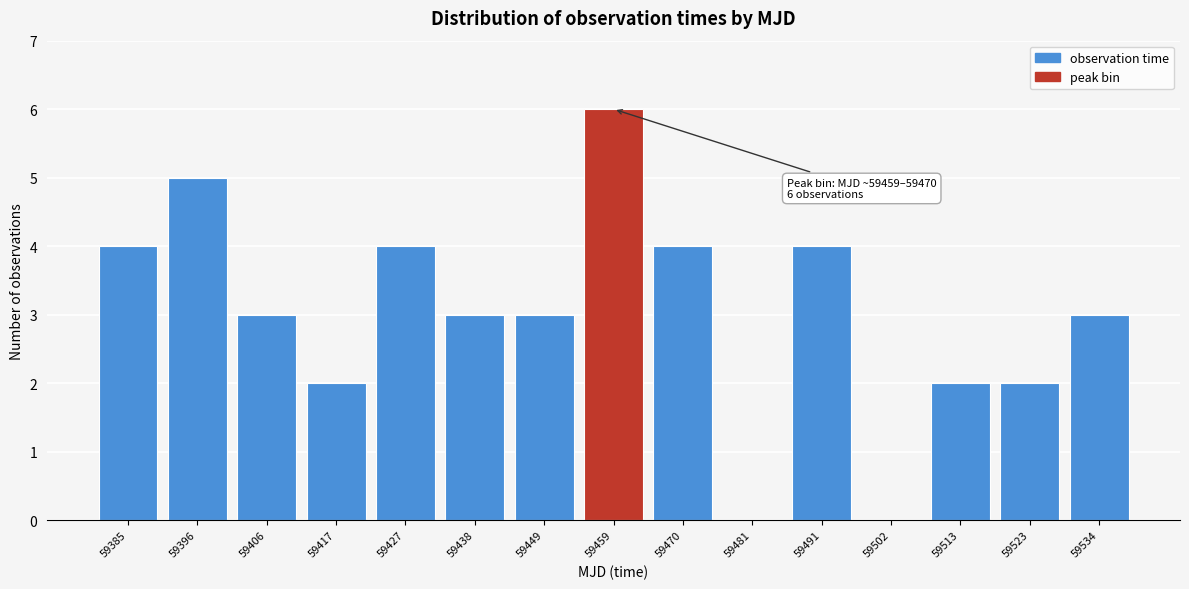

Reading left to right, what are all the values shown in this chart?

59385=4	59396=5	59406=3	59417=2	59427=4	59438=3	59449=3	59459=6	59470=4	59481=0	59491=4	59502=0	59513=2	59523=2	59534=3